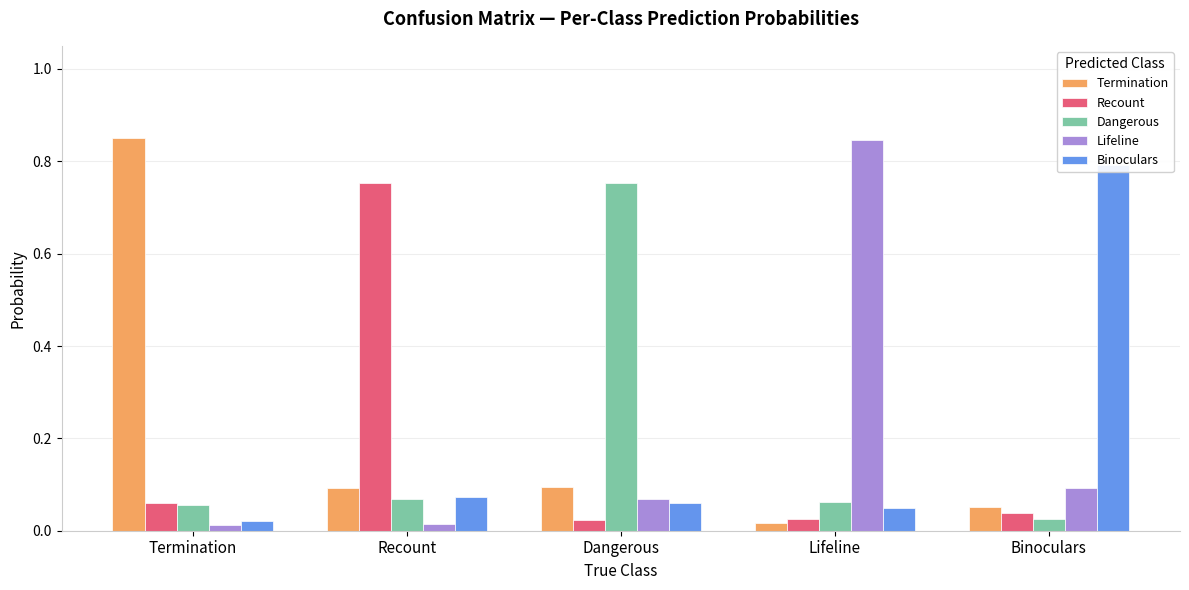

Rank the series by their average value, from highest to lowest.

Termination, Lifeline, Binoculars, Dangerous, Recount